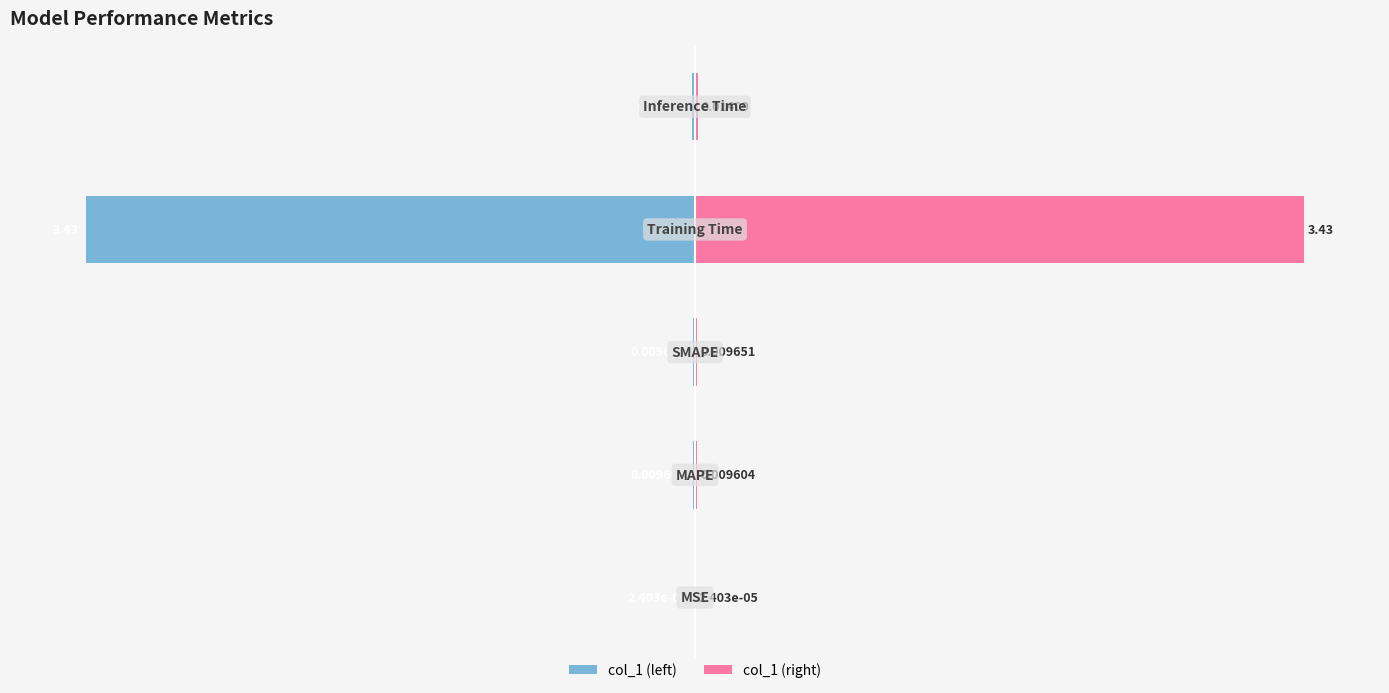

Which series has the largest range (max minus min)?

col_1 (left)